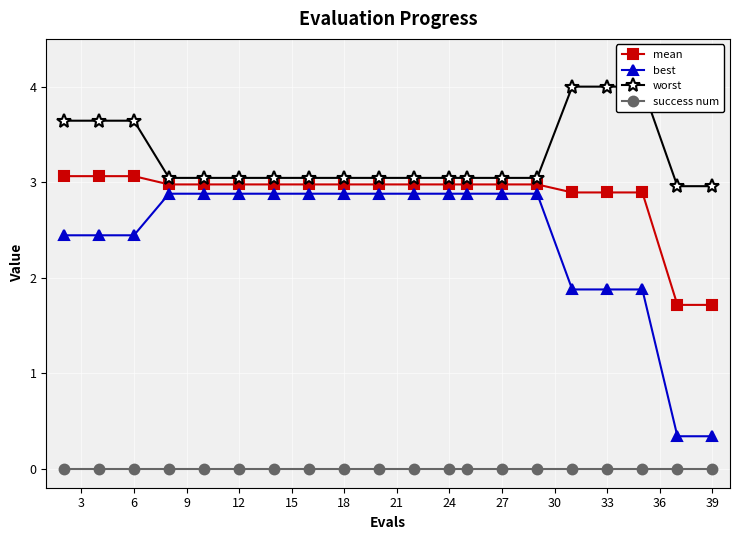

True or false: mean and best cross at least once.

False